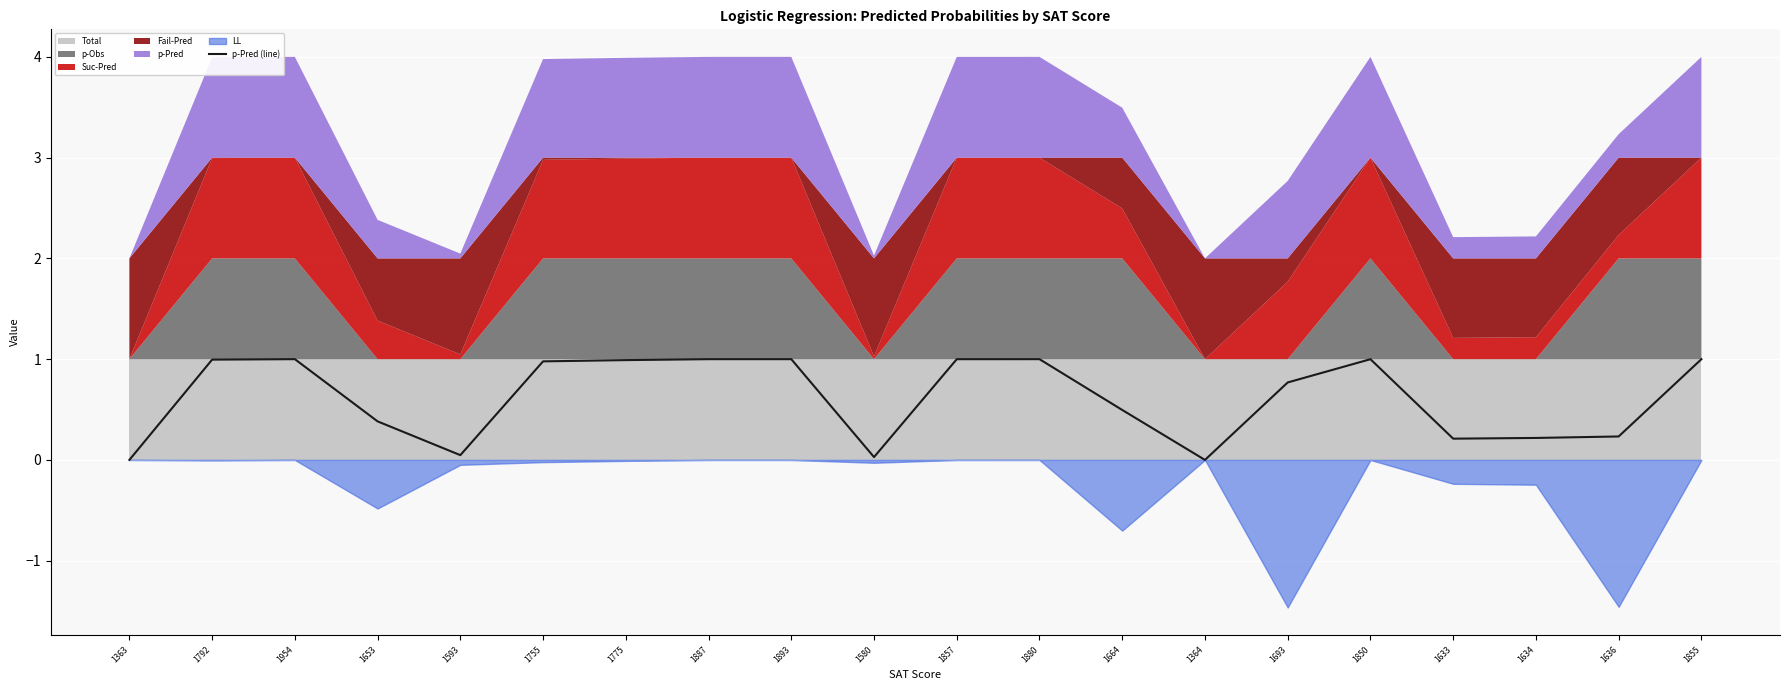

What position from the right is 1857?

10